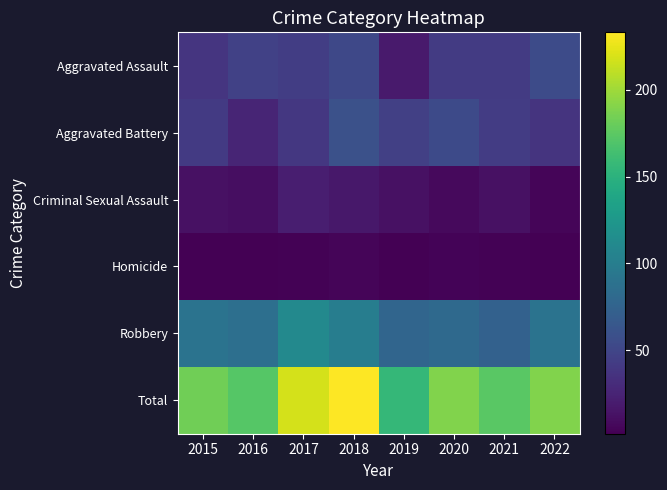

Reading right to left, list all the values displayed in this chart.

Aggravated Assault: 2022=55	2021=42	2020=42	2019=19	2018=52	2017=44	2016=47	2015=38
Aggravated Battery: 2022=37	2021=43	2020=54	2019=46	2018=59	2017=39	2016=26	2015=41
Criminal Sexual Assault: 2022=5	2021=12	2020=8	2019=12	2018=17	2017=21	2016=11	2015=12
Homicide: 2022=2	2021=3	2020=4	2019=2	2018=5	2017=3	2016=2	2015=2
Robbery: 2022=90	2021=74	2020=81	2019=77	2018=100	2017=111	2016=86	2015=90
Total: 2022=189	2021=174	2020=189	2019=156	2018=233	2017=218	2016=172	2015=183